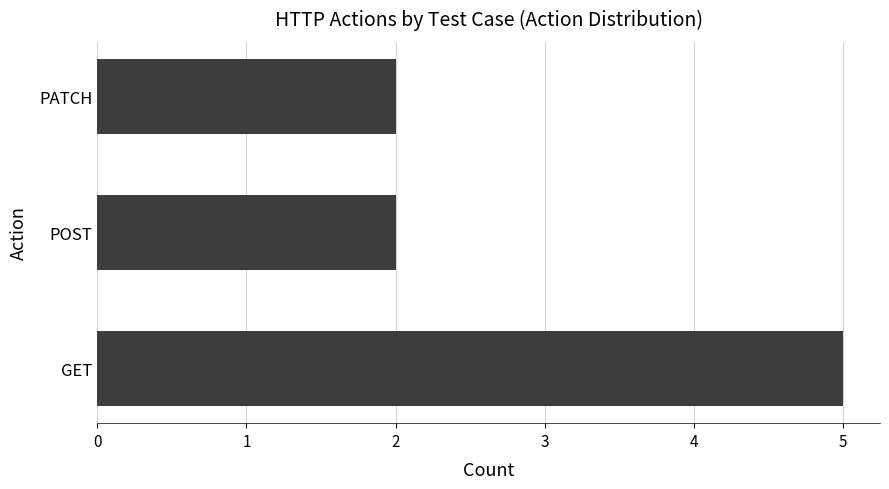

How many bars are there in total?

3